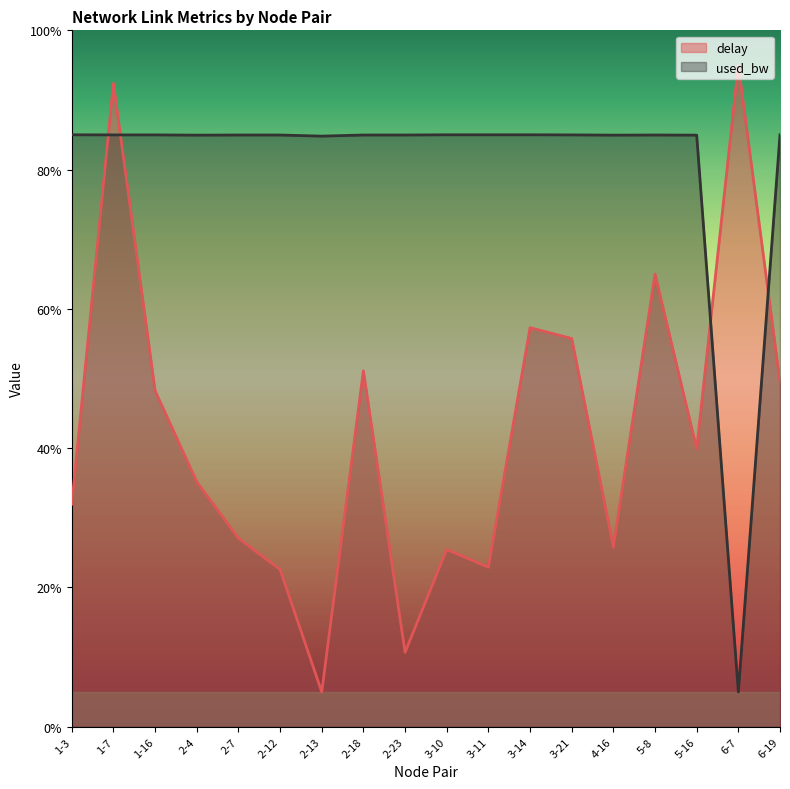

What is the difference between the delay values at 5-8 and 2-12?

42.4